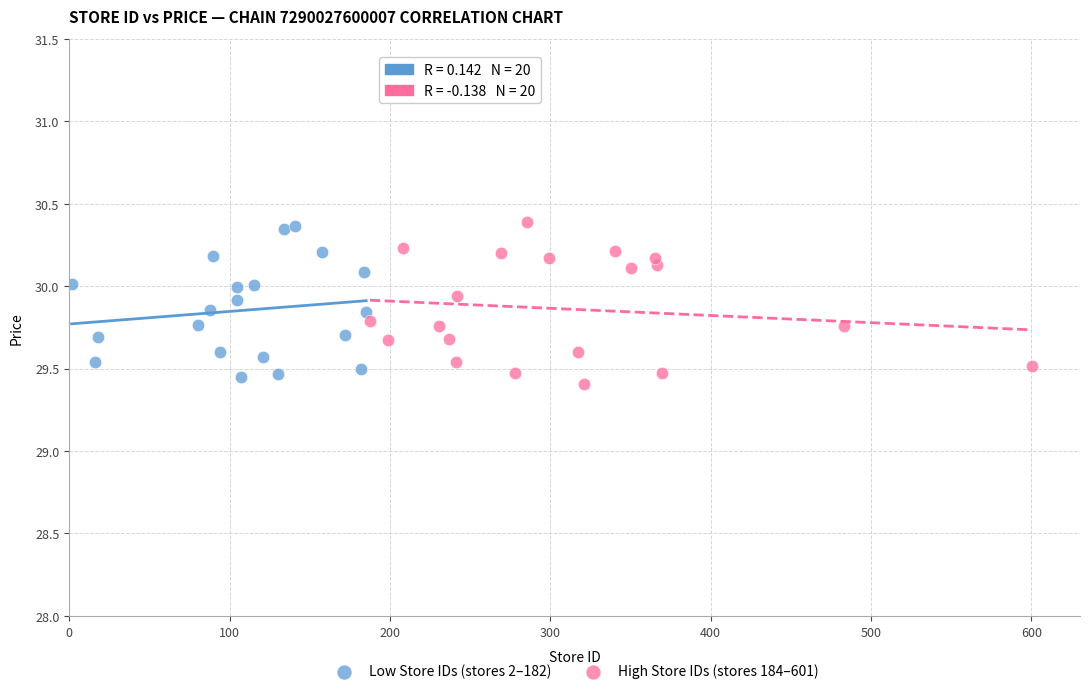

What are all the series names shown in the legend?

Low Store IDs (stores 2–182), High Store IDs (stores 184–601)